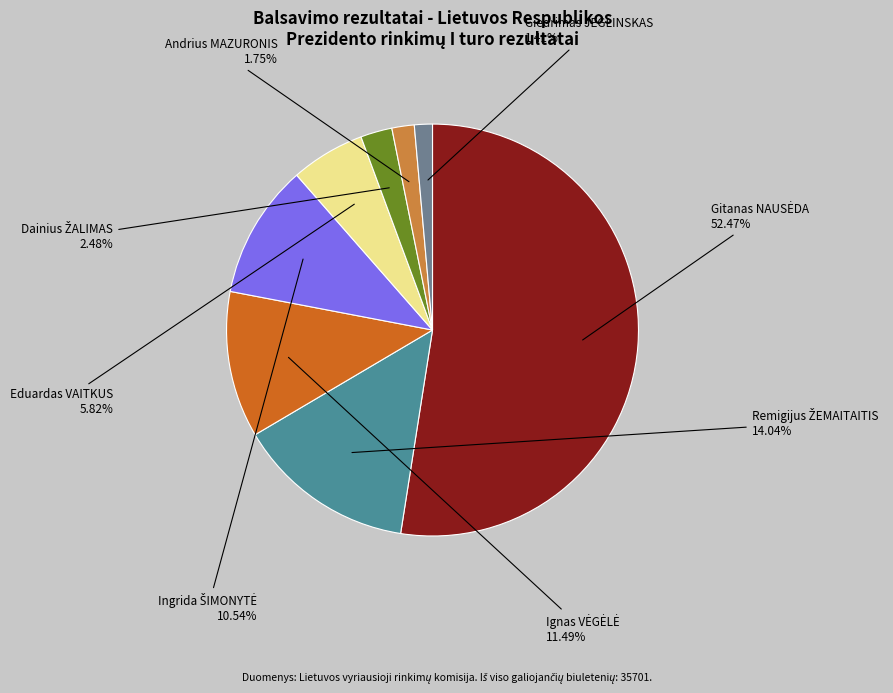

Is there a majority slice in this chart?

Yes